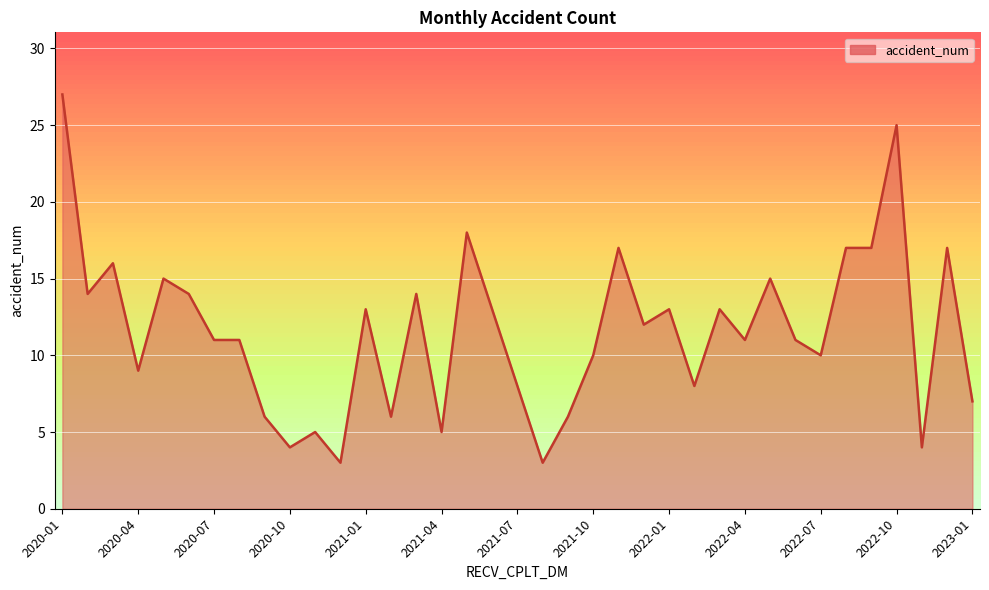

What is the difference between the maximum and minimum values?

24